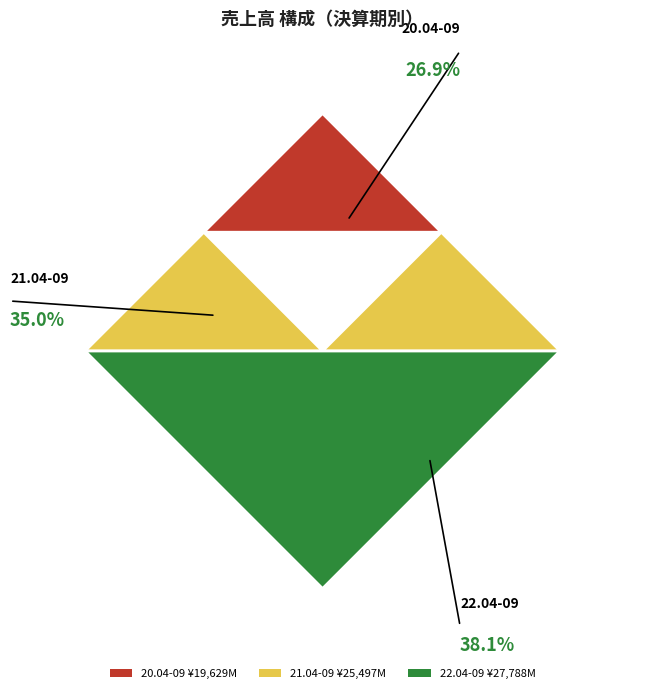

What is the largest slice in the pie chart?

22.04-09